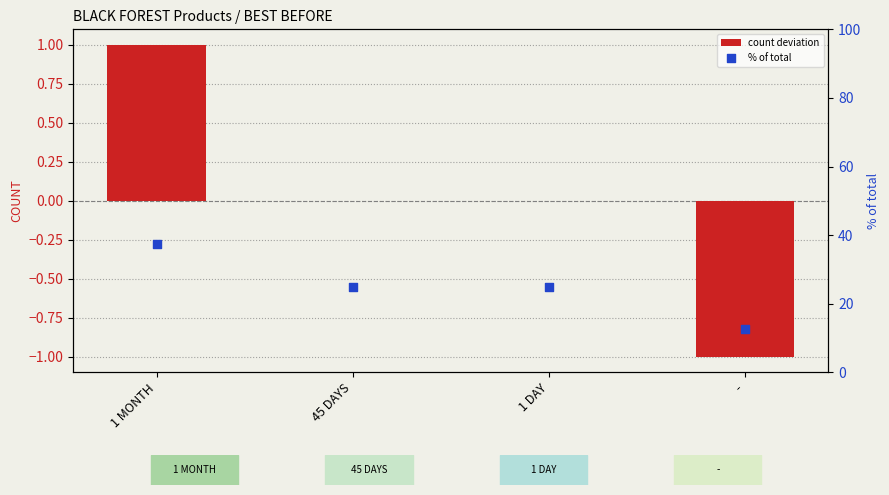

What are all the series names shown in the legend?

count deviation, % of total